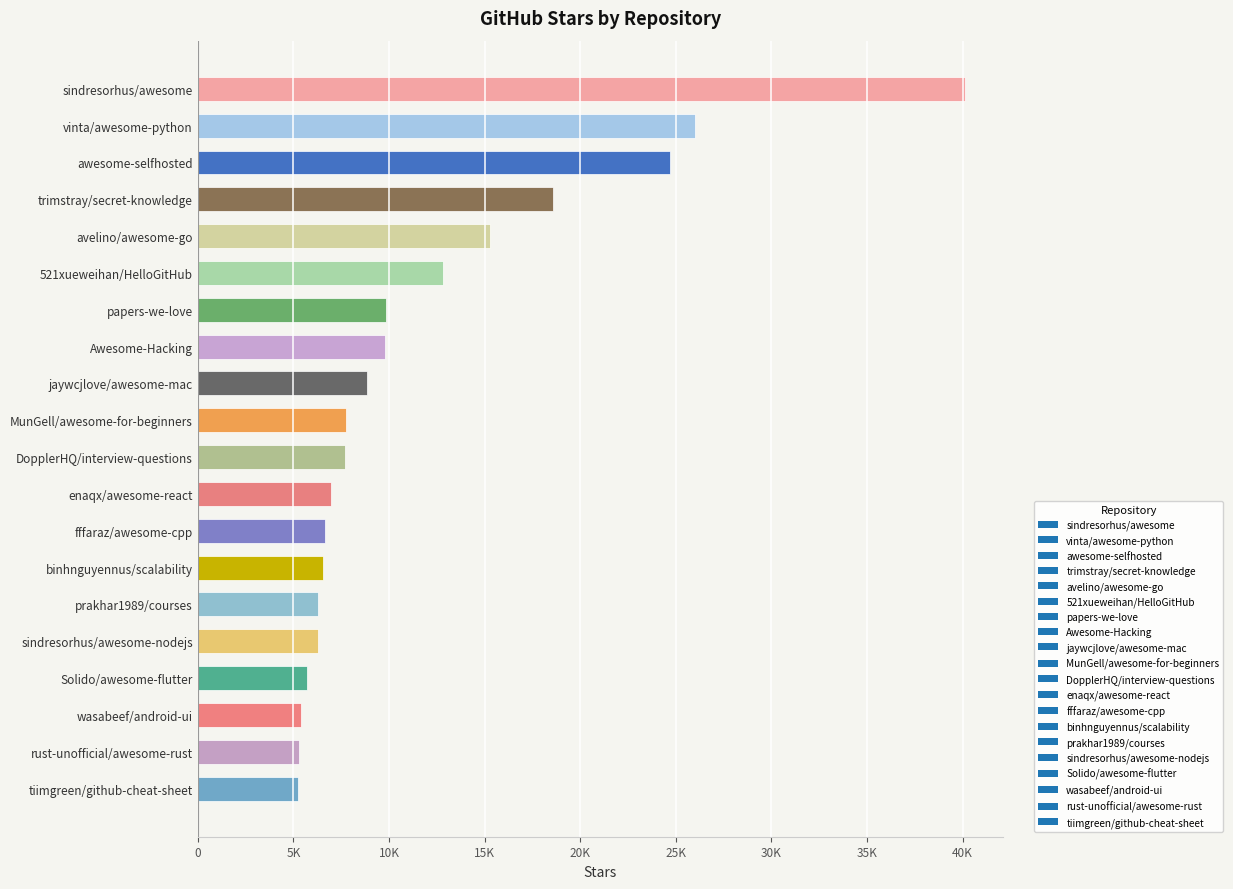

Which label corresponds to the largest value in the chart?

sindresorhus/awesome